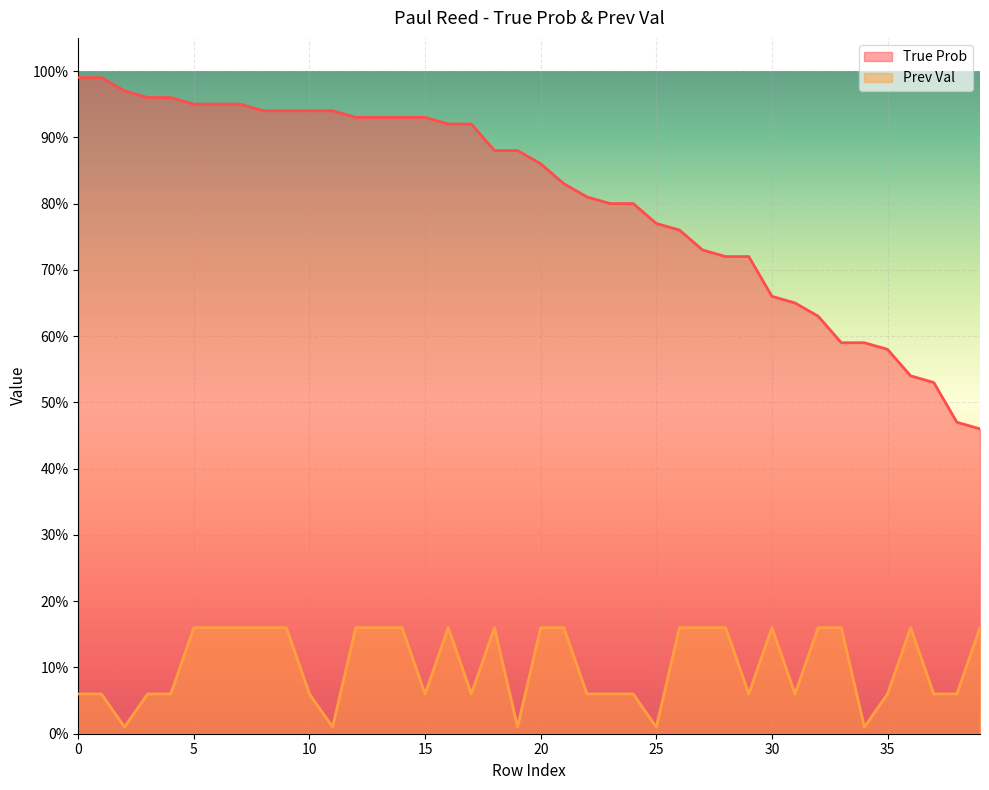

What value does the True Prob series have at 14, to the nearest 5?

95